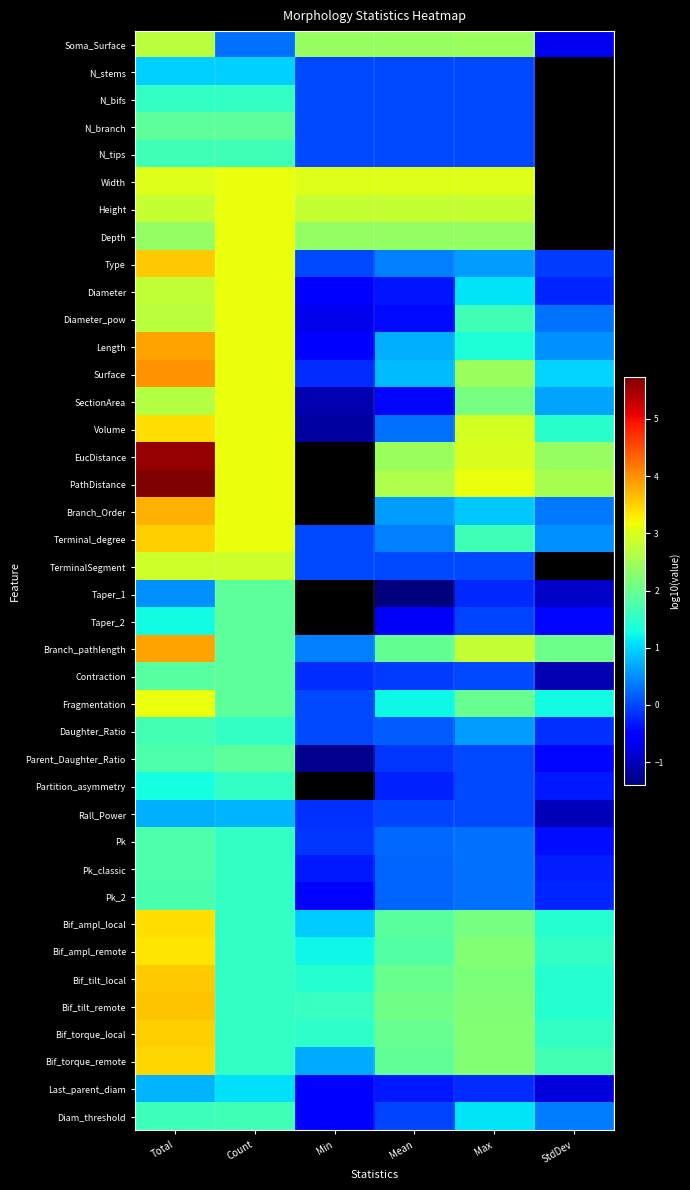

At which label does Partition_asymmetry reach its peak?

Count